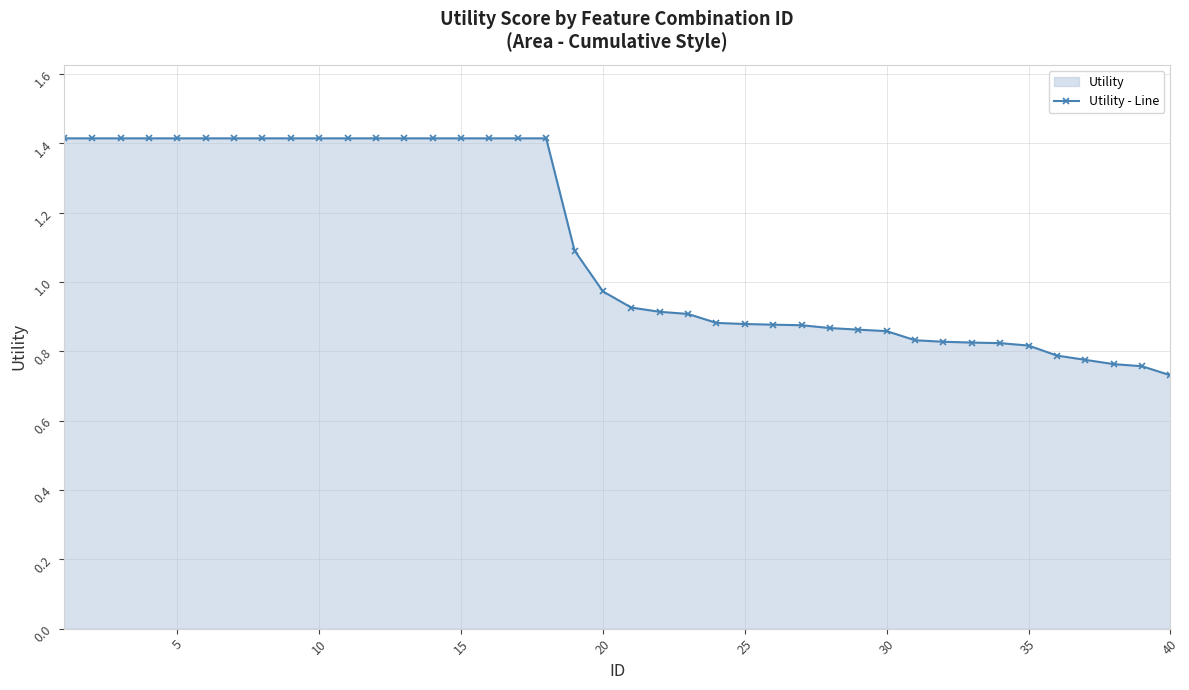

What is the maximum value shown in the chart?

1.4